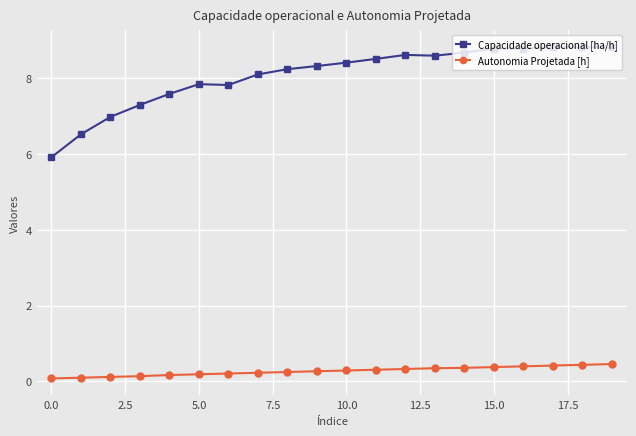

Which series has the largest range (max minus min)?

Capacidade operacional [ha/h]